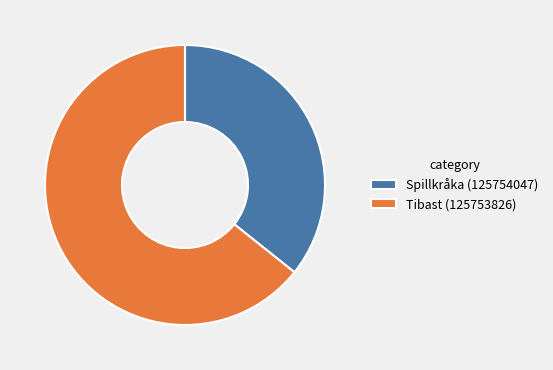

Rank the categories by value from lowest to highest.

Spillkråka (125754047), Tibast (125753826)